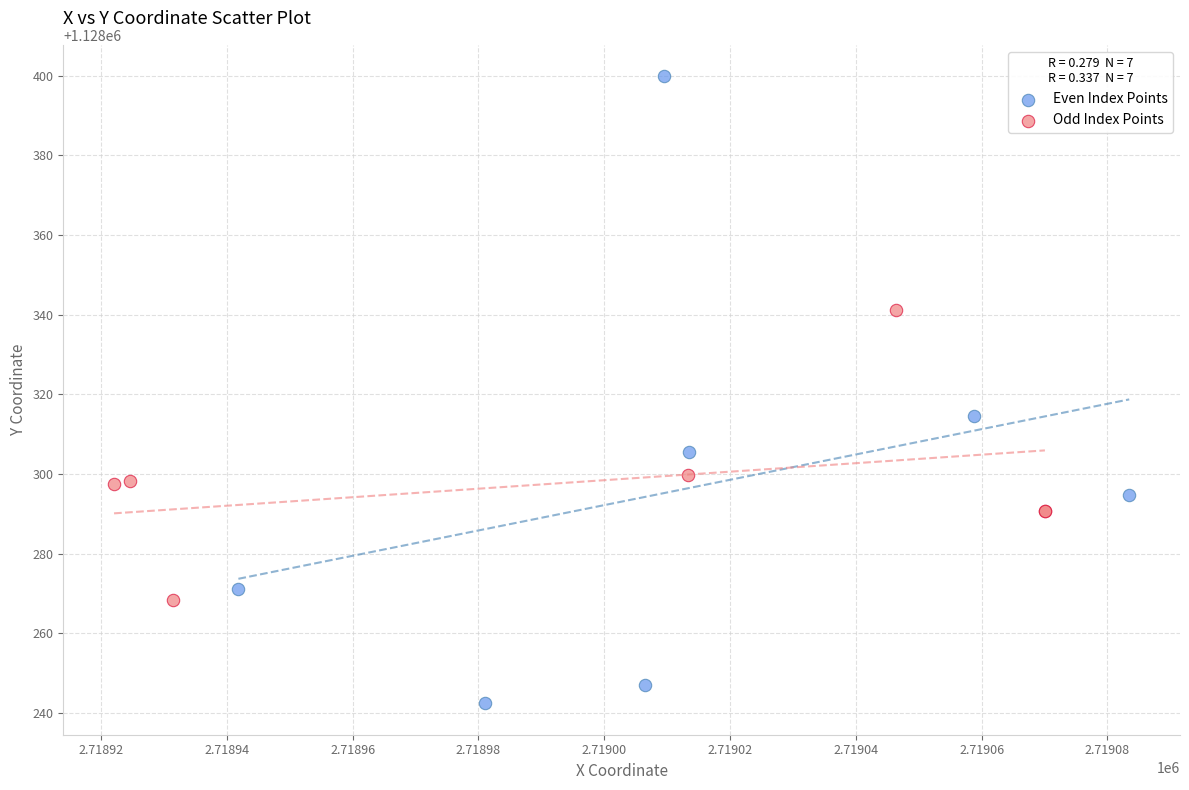

Which series reaches the minimum Y coordinate?

Even Index Points